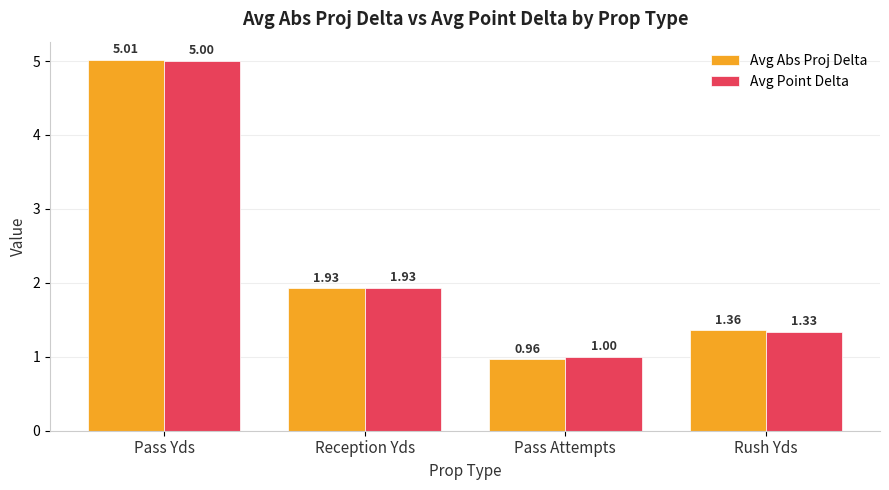

List the series in order of their peak value, lowest first.

Avg Point Delta, Avg Abs Proj Delta